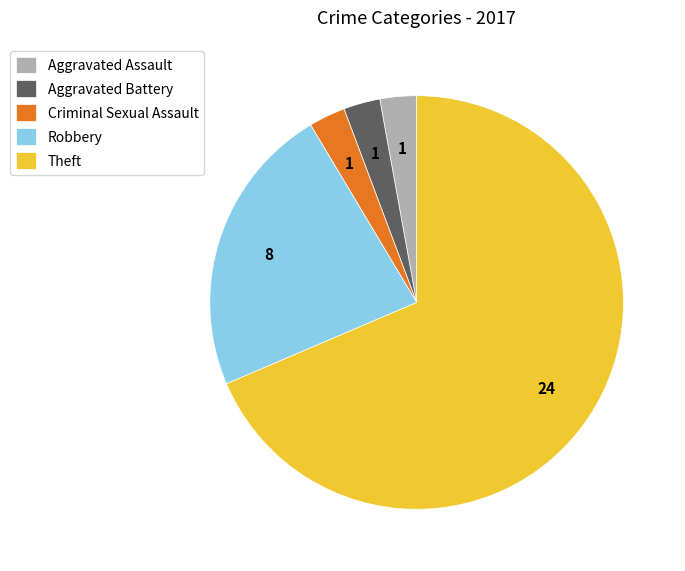

Is the sum of Aggravated Assault and Robbery greater than half?

No